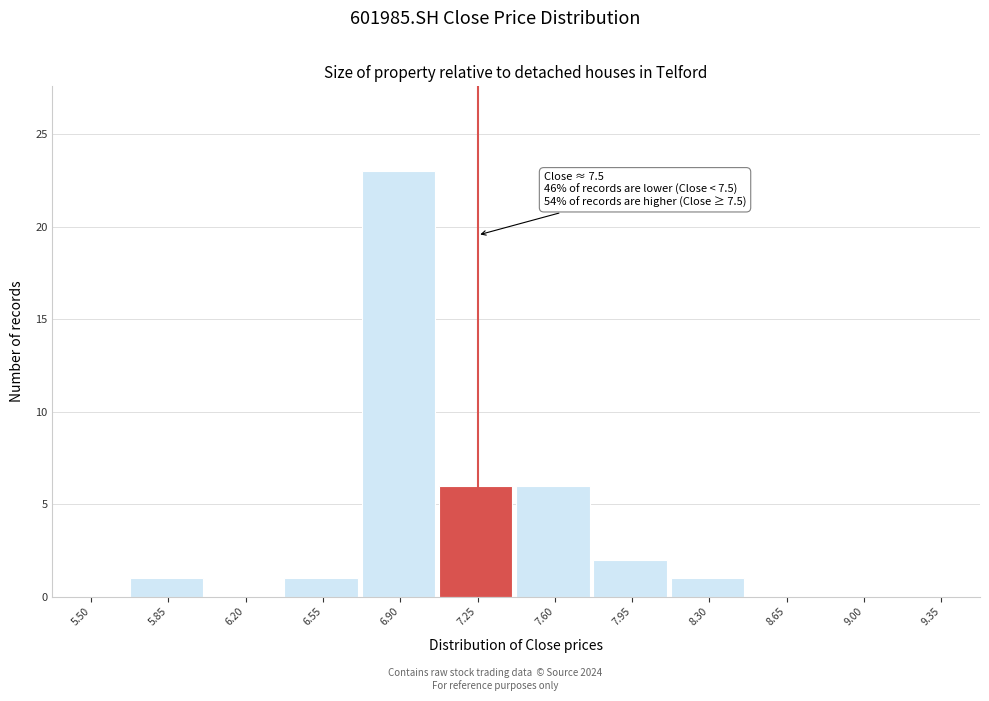

Reading right to left, what are all the values shown in this chart?

9.35=0	9.00=0	8.65=0	8.30=1	7.95=2	7.60=6	7.25=6	6.90=23	6.55=1	6.20=0	5.85=1	5.50=0